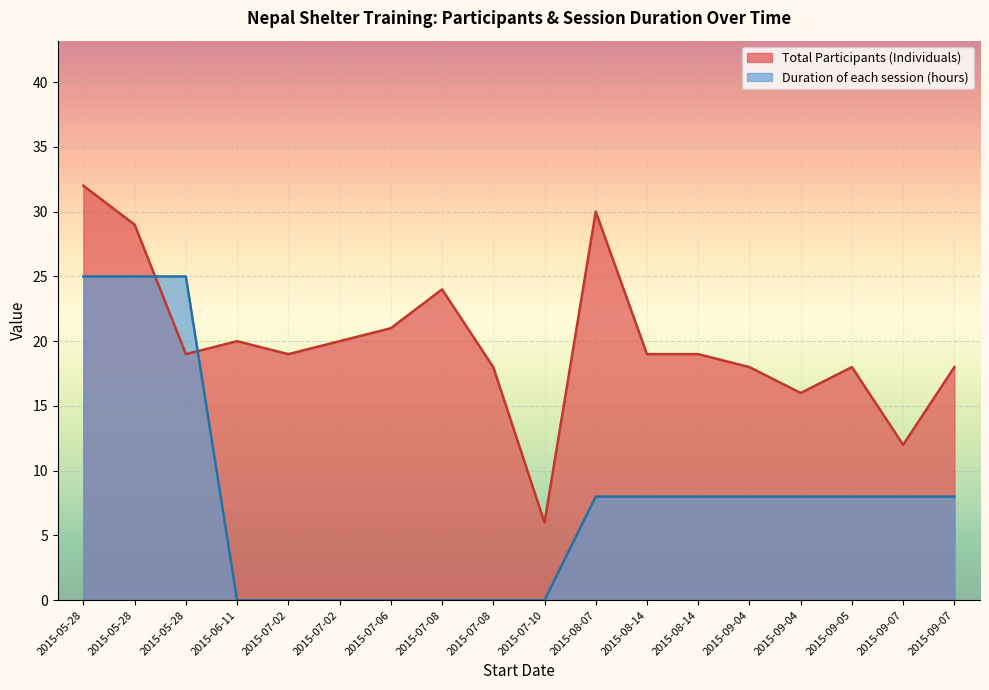

True or false: the data shows 14 at 2015-08-14.

False